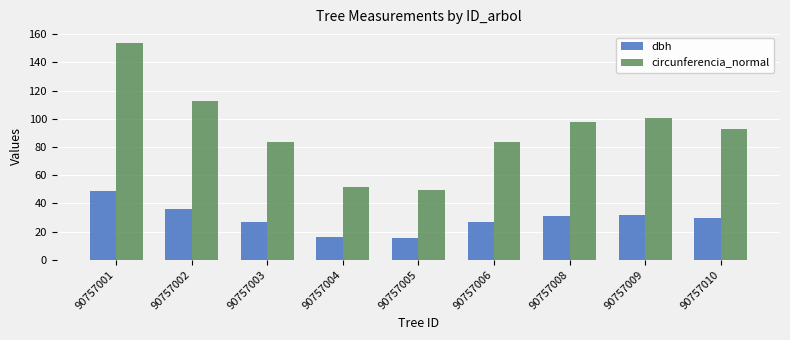

What is the sum of all circunferencia_normal values?

825.1